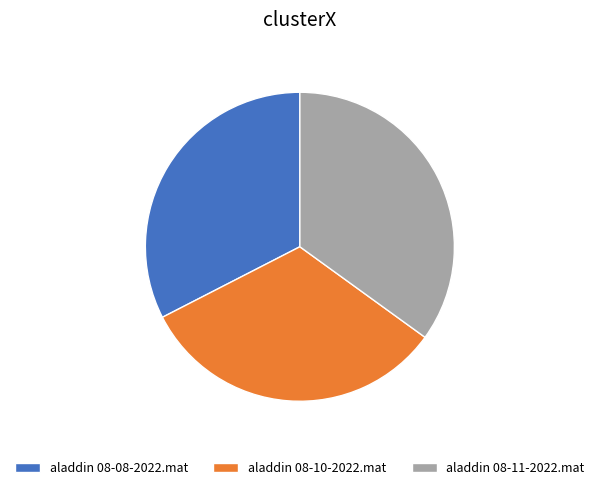

How many slices are in this pie chart?

3